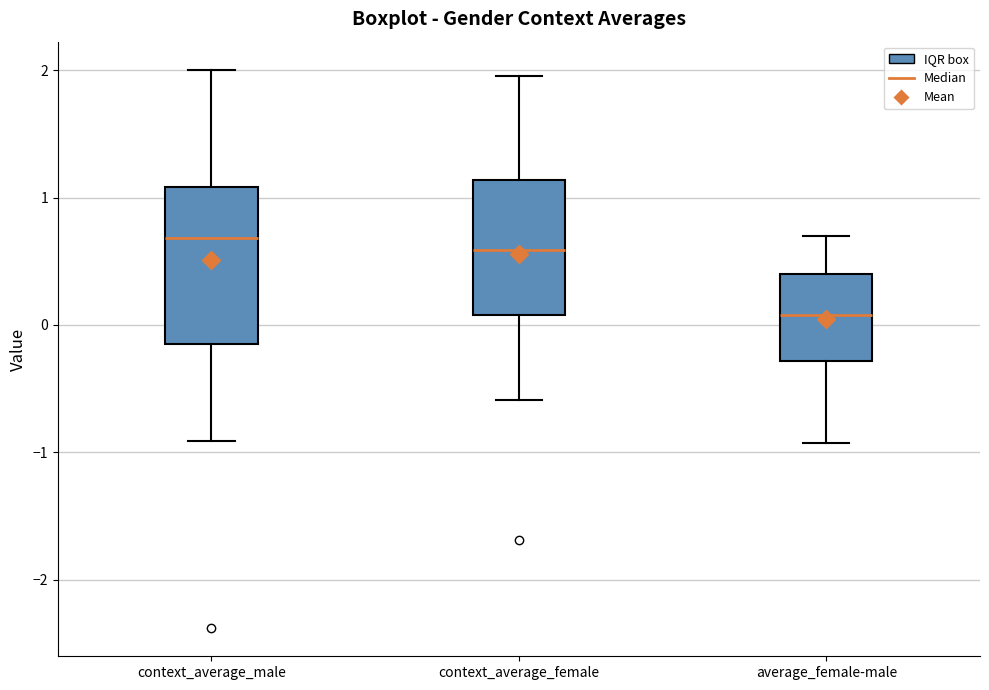

Reading left to right, read every box against the y-axis: the position of its median line, the range the box covers, and the ends of its whiskers. The values are not printed on the chart, so give them approximately, as read against the axis.

context_average_male: median 0.7, box -0.2 to 1.1, whiskers -0.9 to 2.0
context_average_female: median 0.6, box 0.1 to 1.1, whiskers -0.6 to 2.0
average_female-male: median 0.1, box -0.3 to 0.4, whiskers -0.9 to 0.7